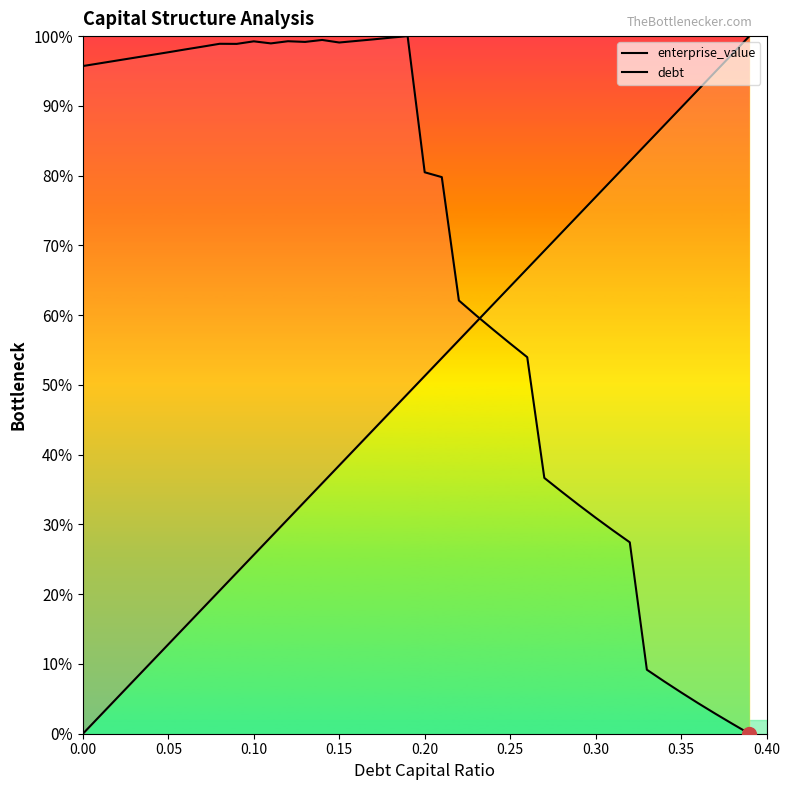

How many data points does each series have?

40